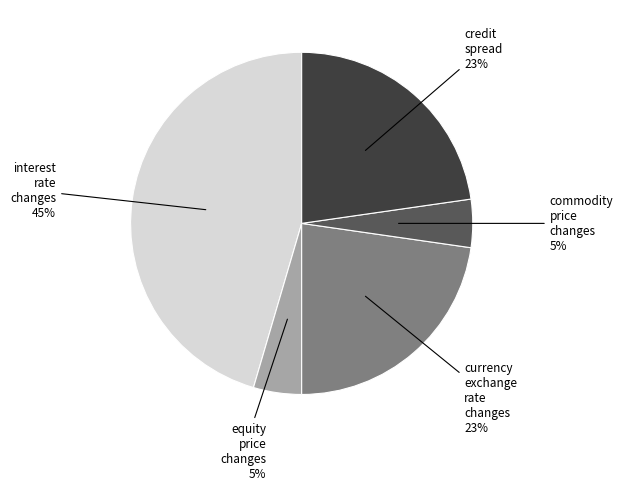

Does any single category account for the majority?

No